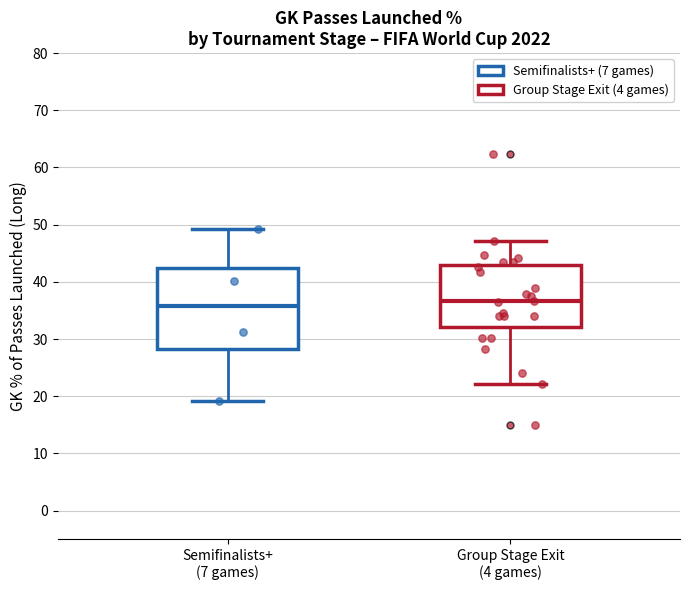

Reading left to right, read every box against the y-axis: the position of its median line, the range the box covers, and the ends of its whiskers. The values are not printed on the chart, so give them approximately, as read against the axis.

Semifinalists+ (7 games): median 36, box 28 to 42, whiskers 19 to 49
Group Stage Exit (4 games): median 37, box 32 to 43, whiskers 22 to 47